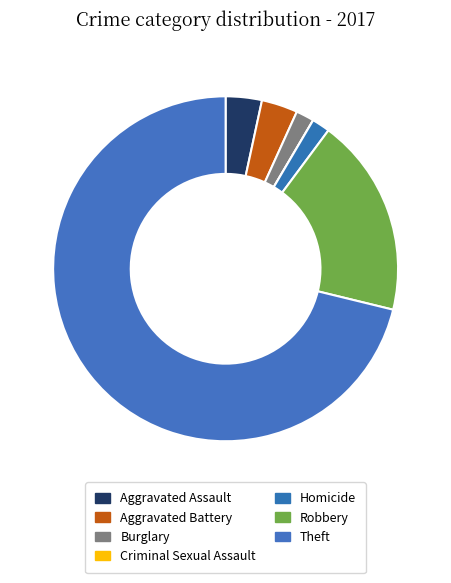

What percentage do Aggravated Assault and Theft together represent?

74.6%